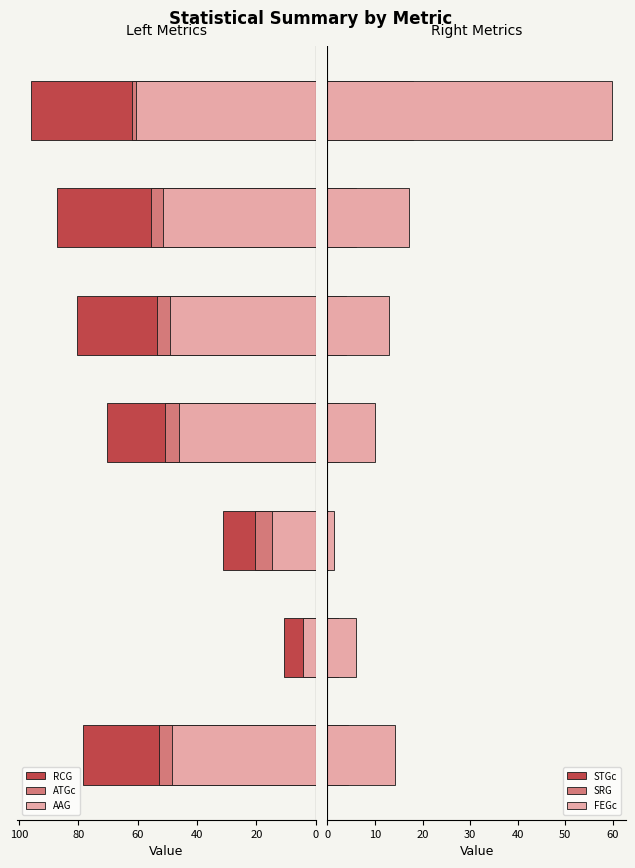

What value does the STGc series have at 20?

2.2